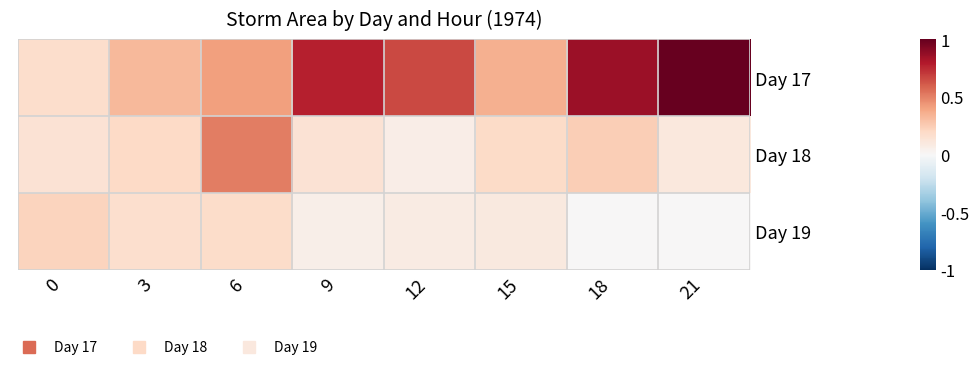

Rank the series by their maximum value, from lowest to highest.

Day 19, Day 18, Day 17